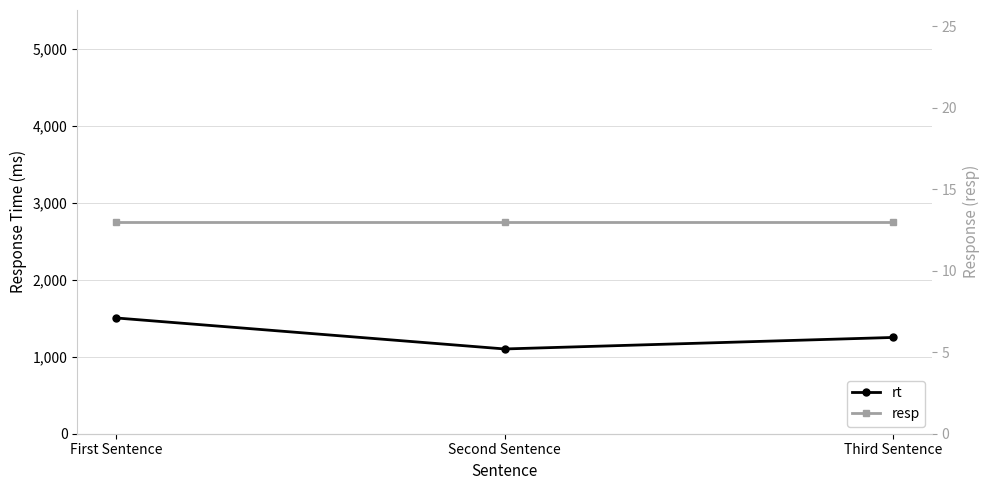

Reading left to right, transcribe all the data shown in this chart.

rt: First Sentence=1502.5	Second Sentence=1100.2	Third Sentence=1249.7
resp: First Sentence=13.0	Second Sentence=13.0	Third Sentence=13.0